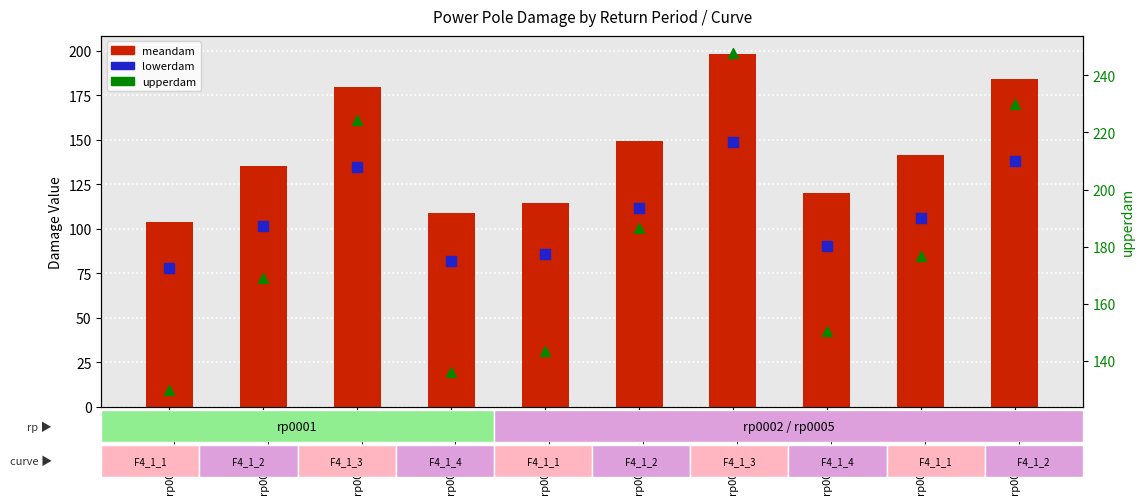

Which series reaches the maximum Y coordinate?

upperdam